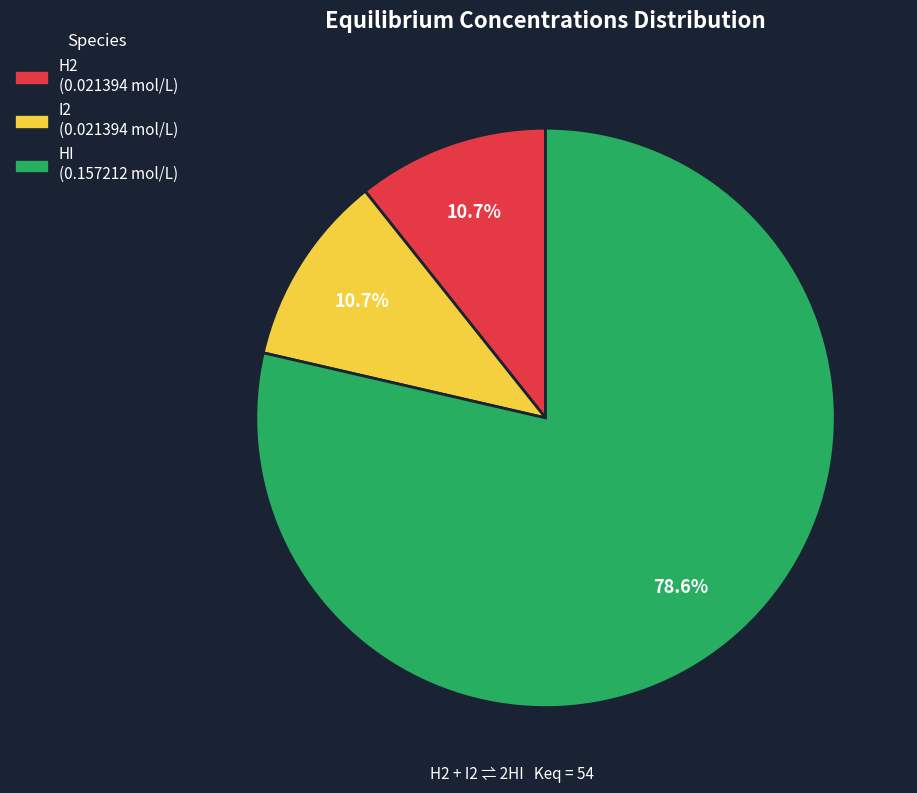

Which category accounts for the majority?

HI